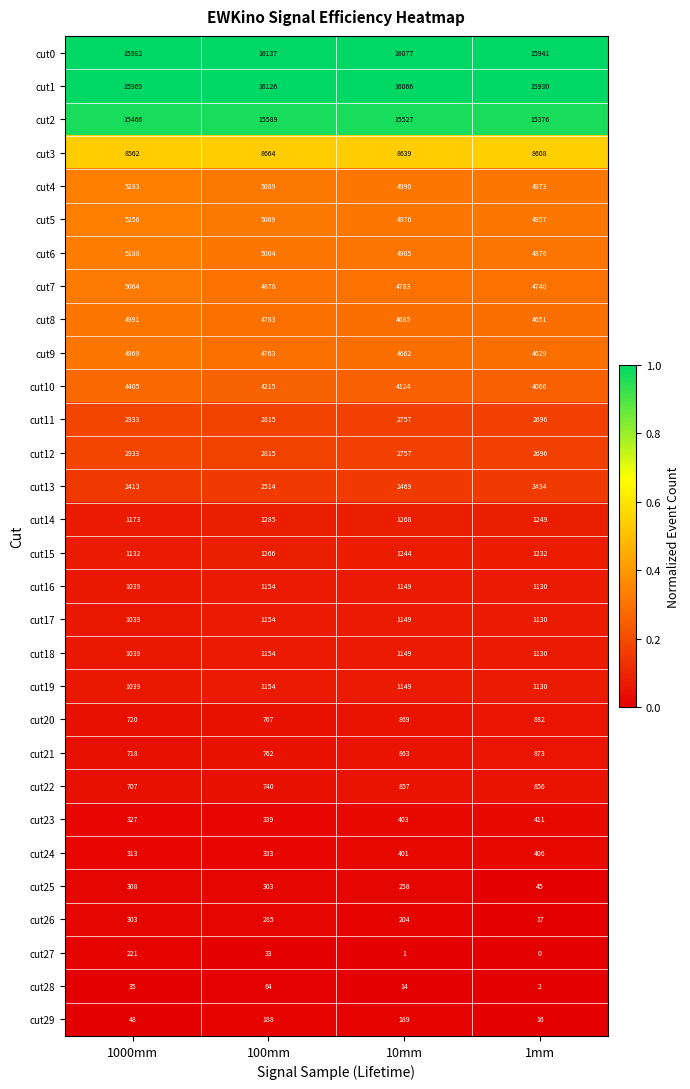

What is the spread (max minus min) of values at 1000mm?

15947